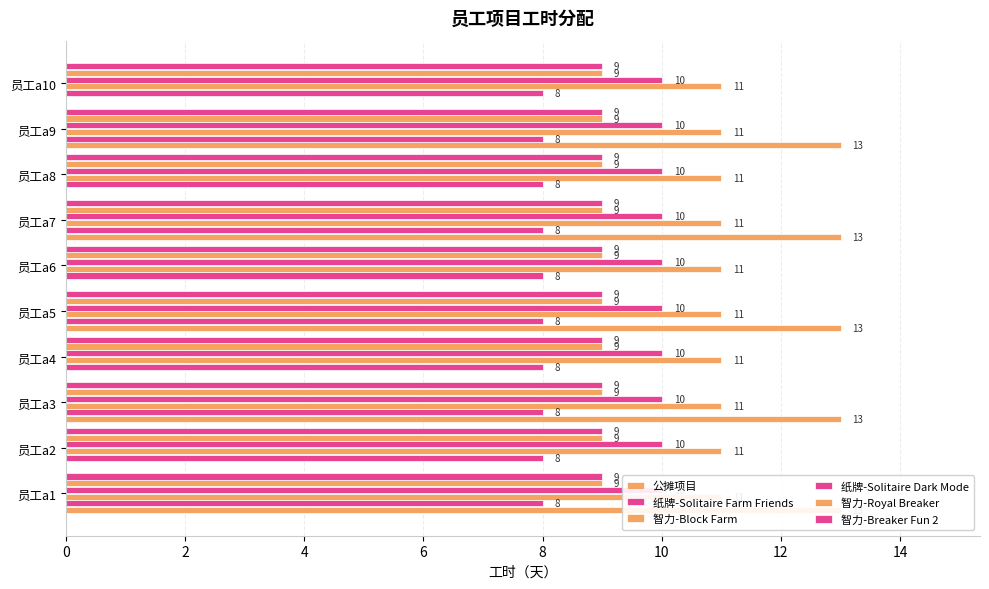

How many groups of bars are there?

10